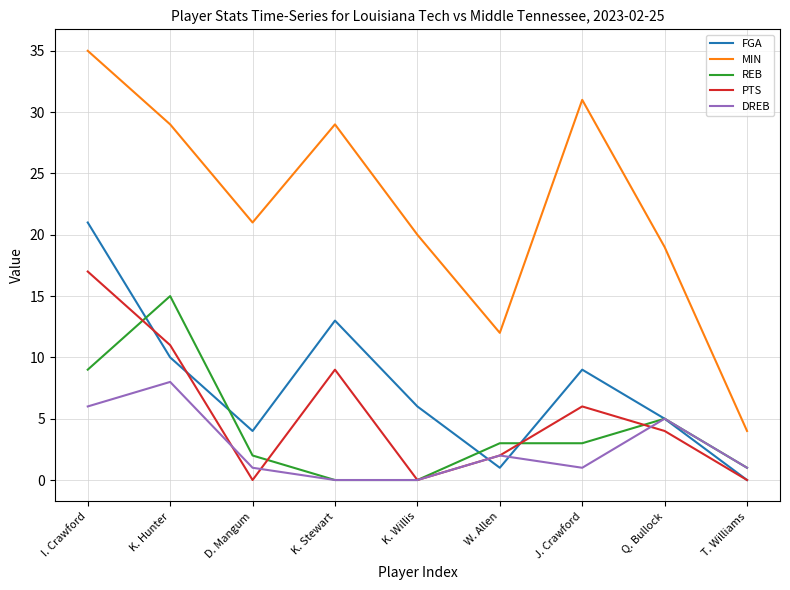

What is the sum of the FGA values at I. Crawford and W. Allen?

22